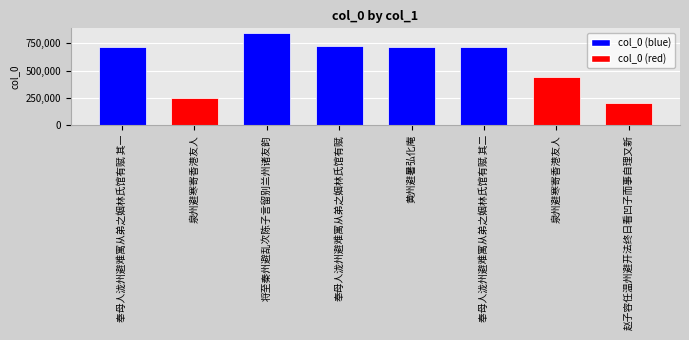

Which has a higher value, 奉母人泷州避难寓从弟之姻林氏馆有赋 or 奉母人泷州避难寓从弟之姻林氏馆有赋 其一?

奉母人泷州避难寓从弟之姻林氏馆有赋